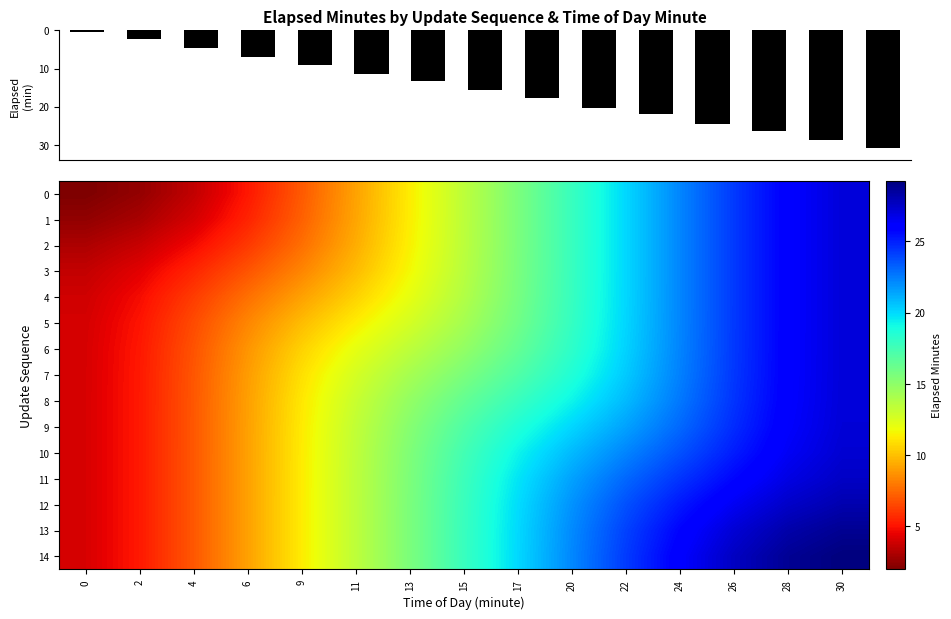

What is the approximate value of 7 at 22?

20.4